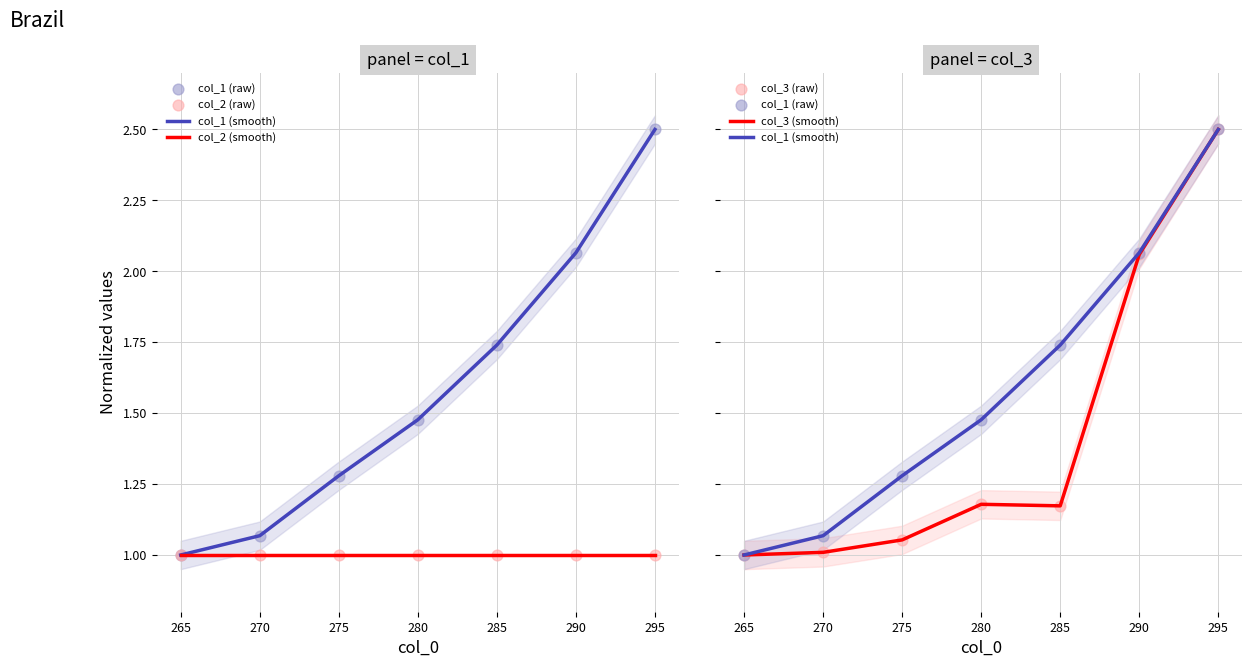

Which series contains the lowest Y value?

col_1 (smooth)